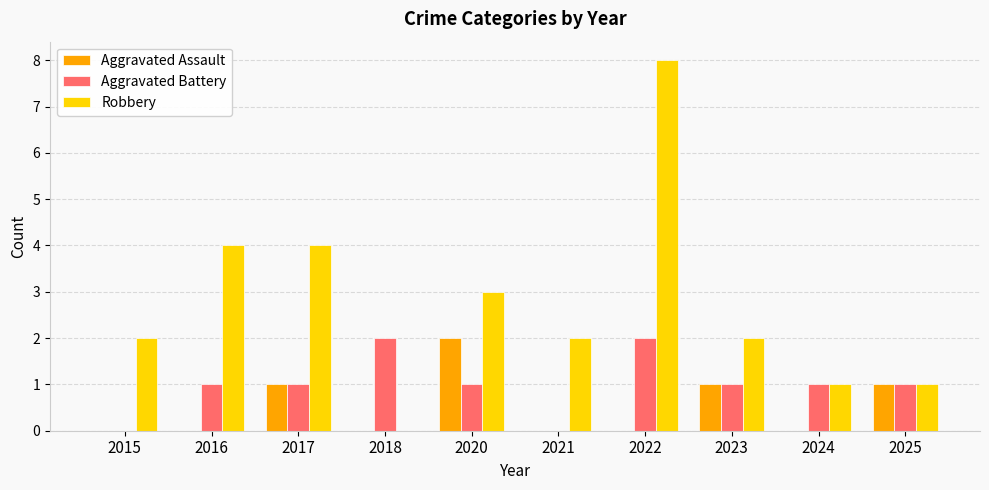

Is the value of Robbery at 2023 greater than the value of Aggravated Assault at 2022?

Yes